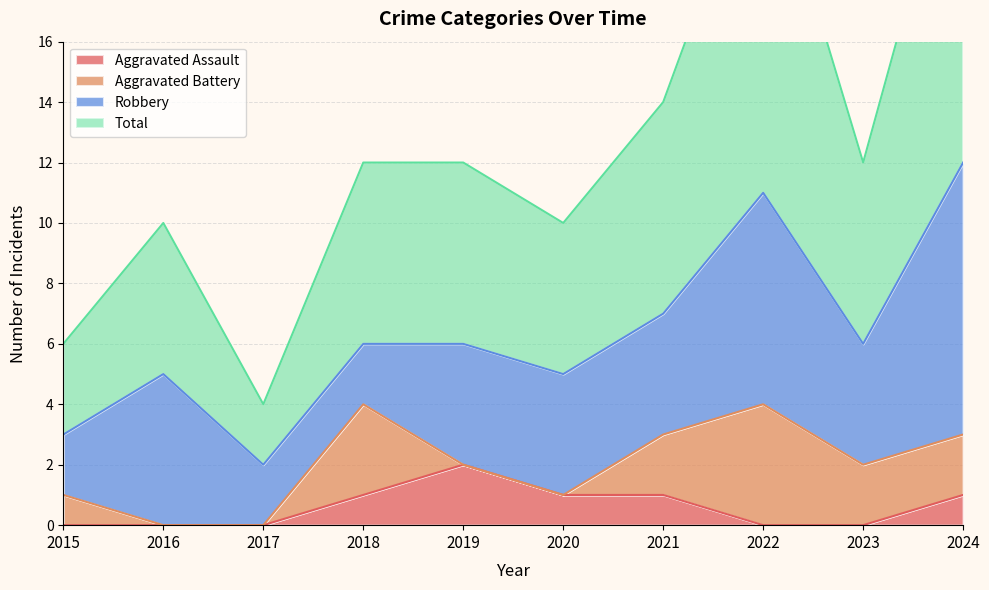

How many values in the Aggravated Assault series exceed 1?

1